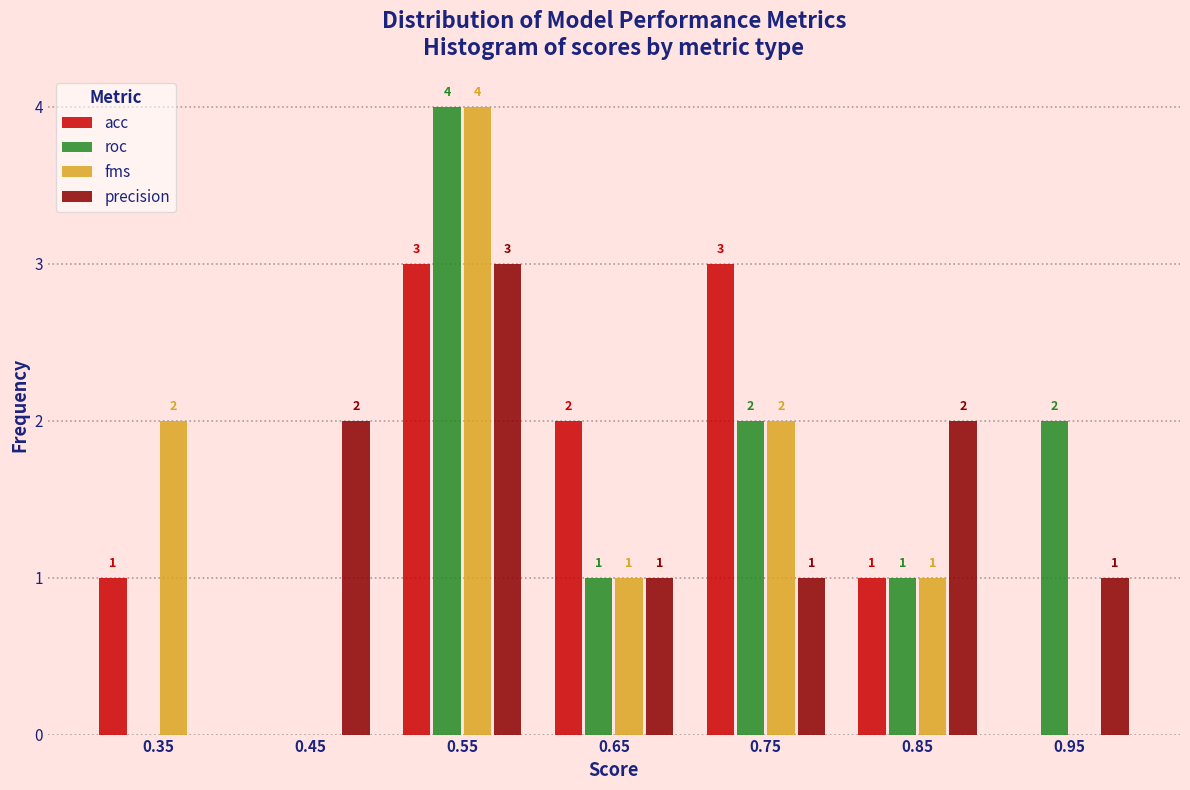

In the roc series, which range on the x-axis has the tallest bar?

0.5 to 0.6